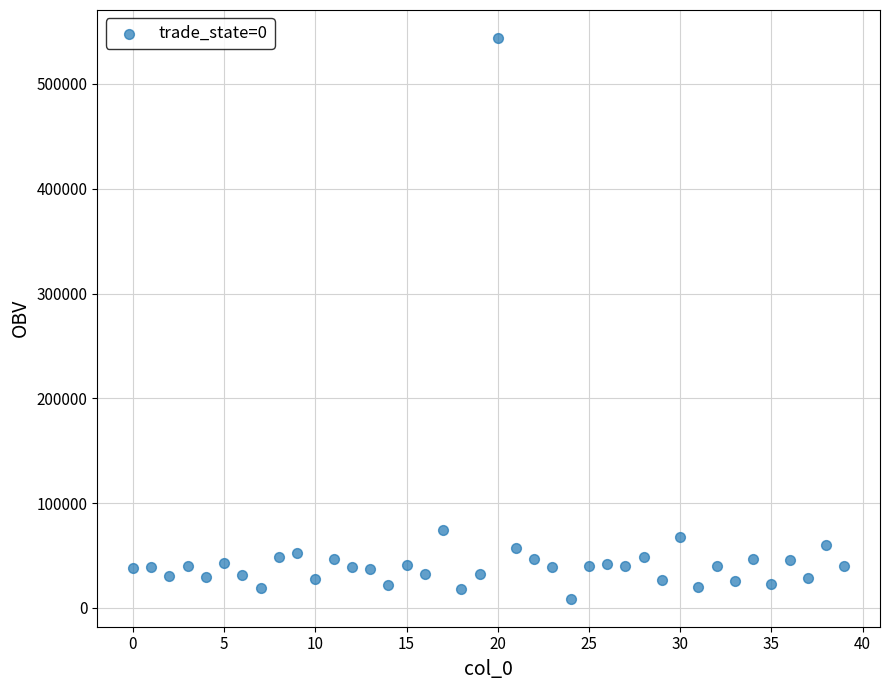

What is the range of Y values (max minus min)?

534895.0